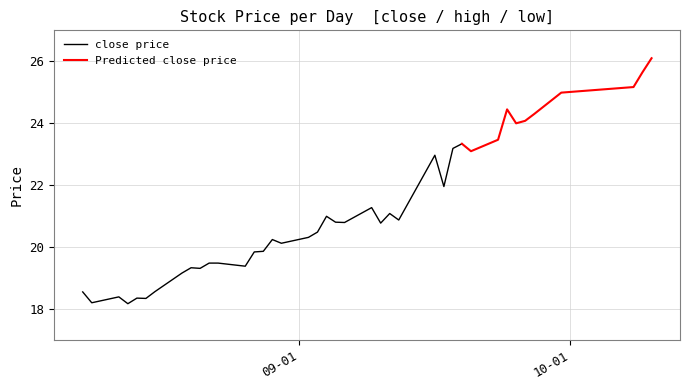

Is this an area chart (filled region under the line)?

No